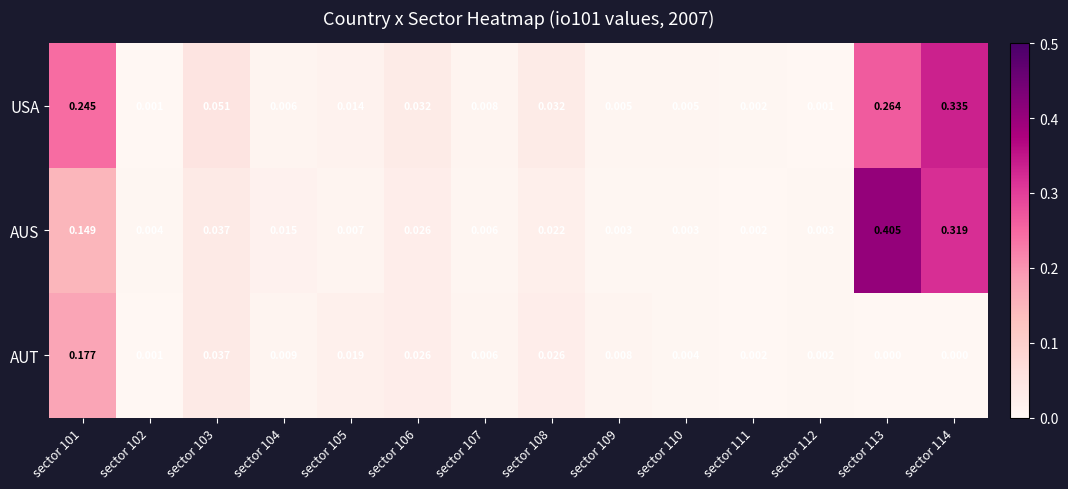

Is the value of AUT at sector 110 greater than the value of AUS at sector 110?

Yes